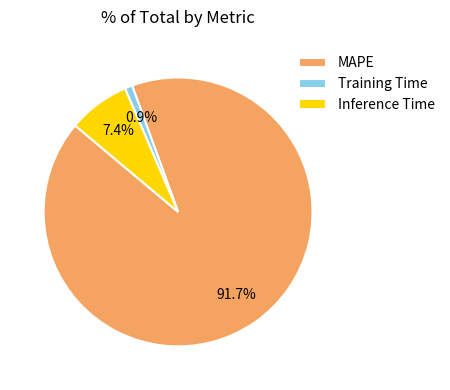

Which has a higher value, MAPE or Inference Time?

MAPE